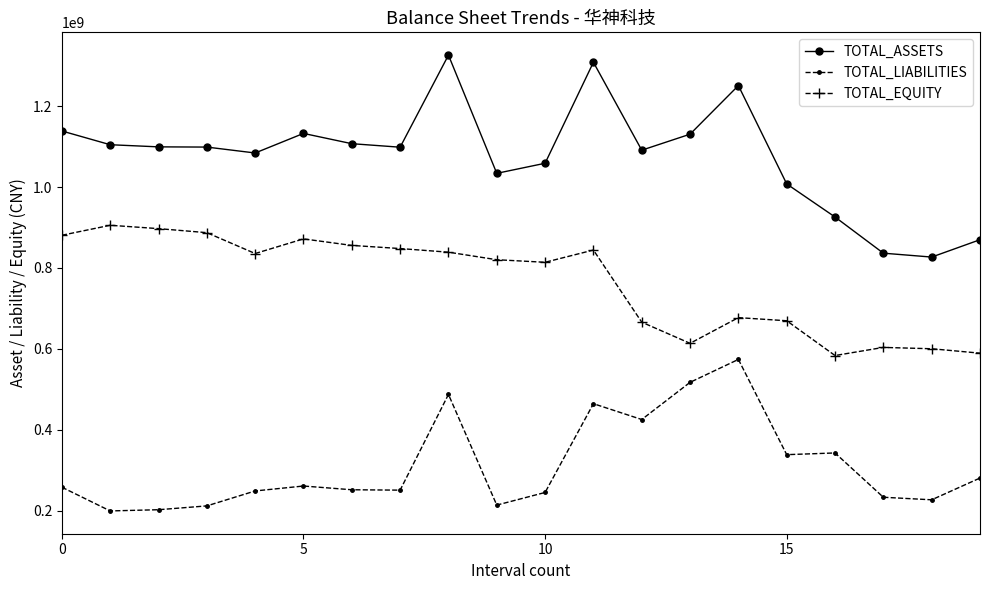

True or false: TOTAL_LIABILITIES and TOTAL_ASSETS cross at least once.

False